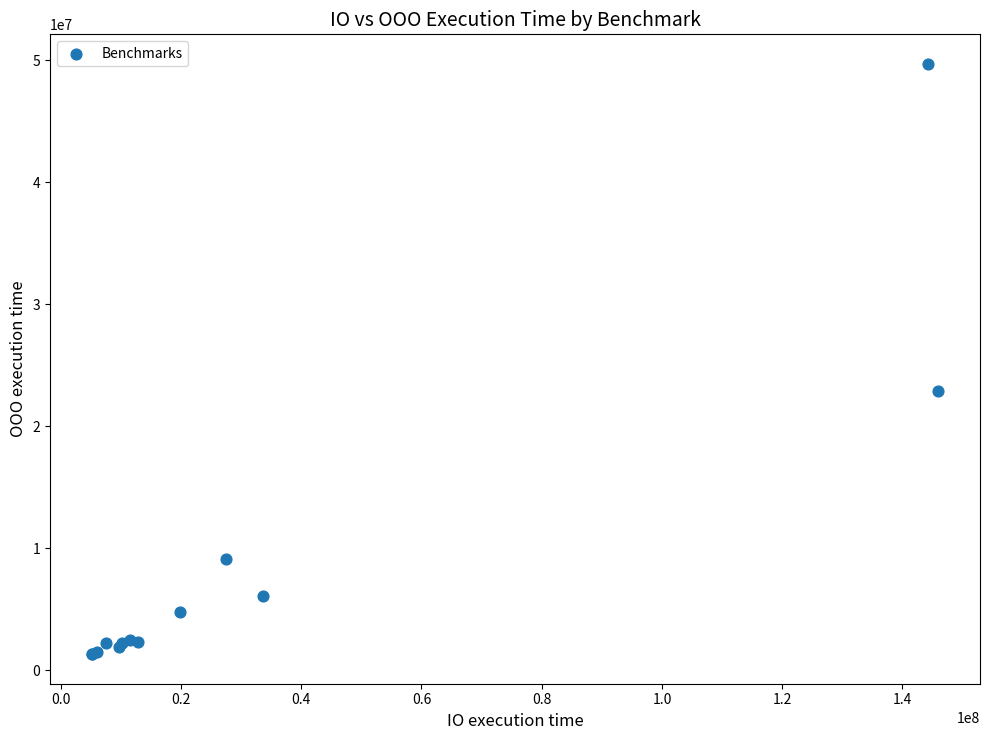

What Y value in the scatter plot is closest to 25515266?

22905883